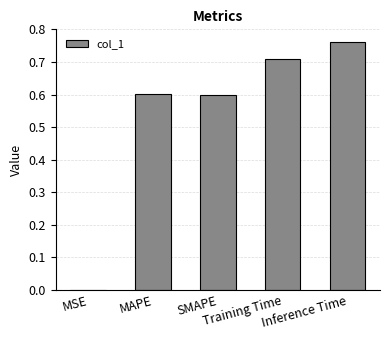

What is the value of the 5th bar from the left?

0.8